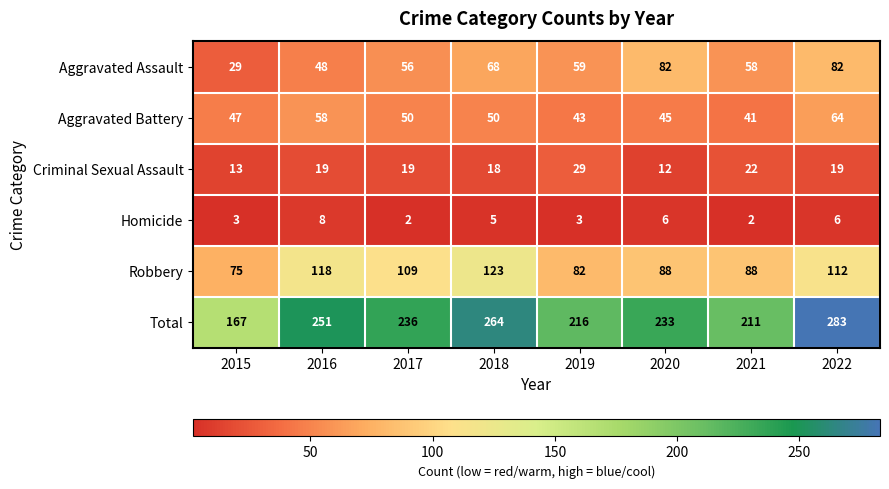

What is the spread (max minus min) of values at 2022?

277